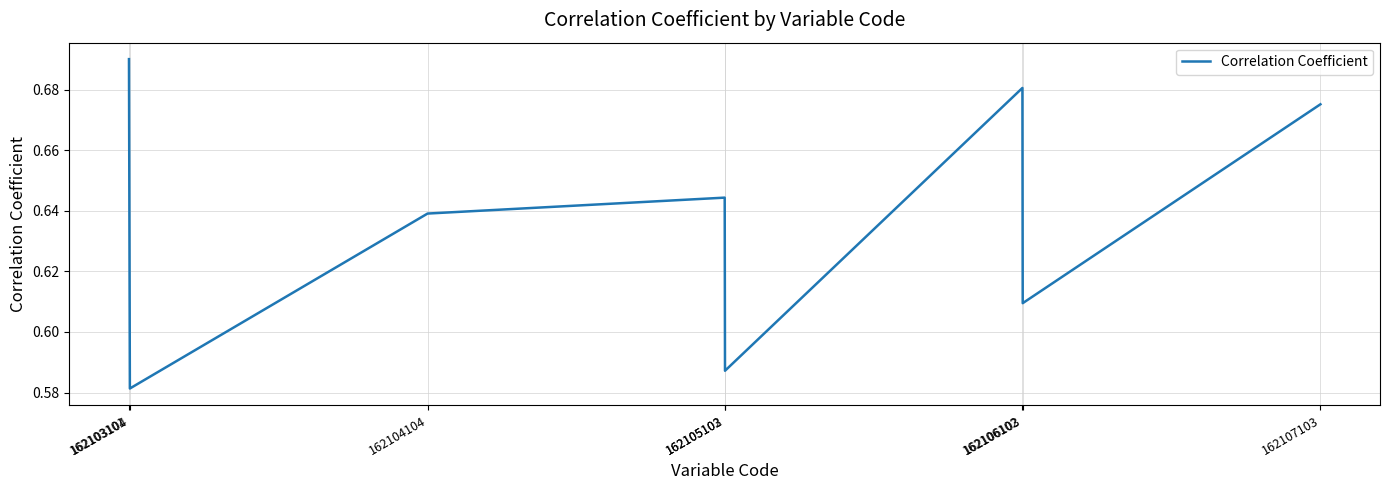

Which label corresponds to the largest value in the chart?

162103101